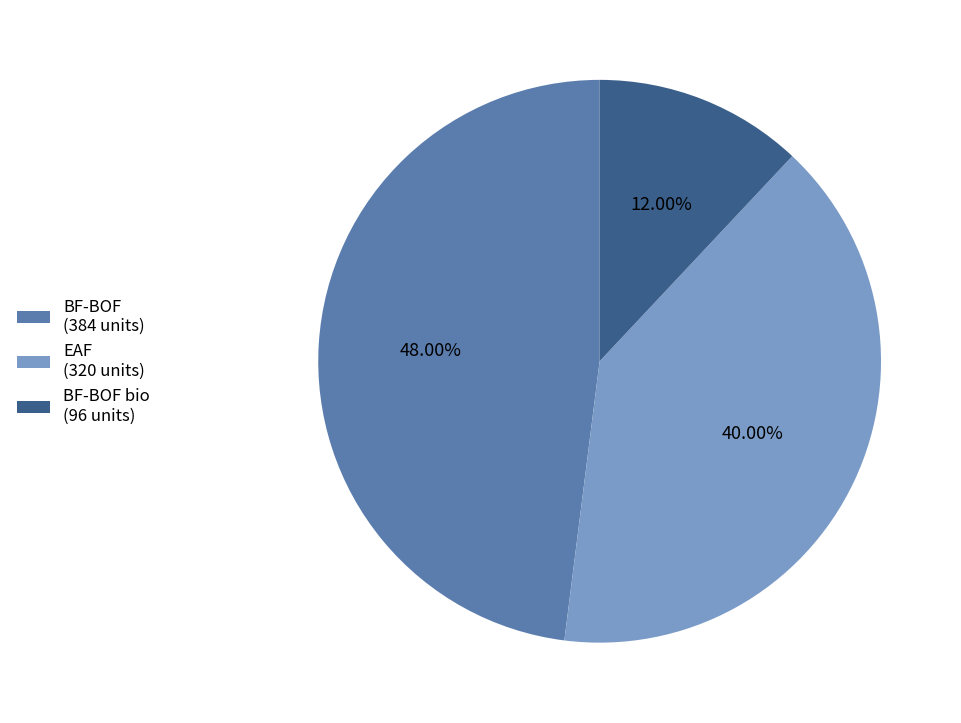

Which category has the smallest portion of the pie?

BF-BOF bio (96 units)